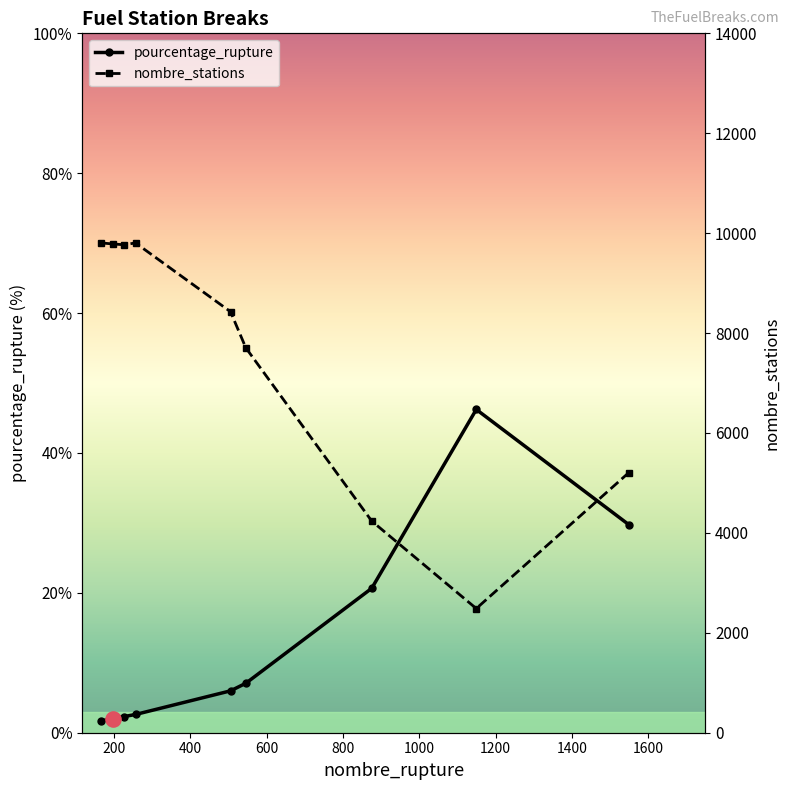

What are all the series names shown in the legend?

pourcentage_rupture, nombre_stations